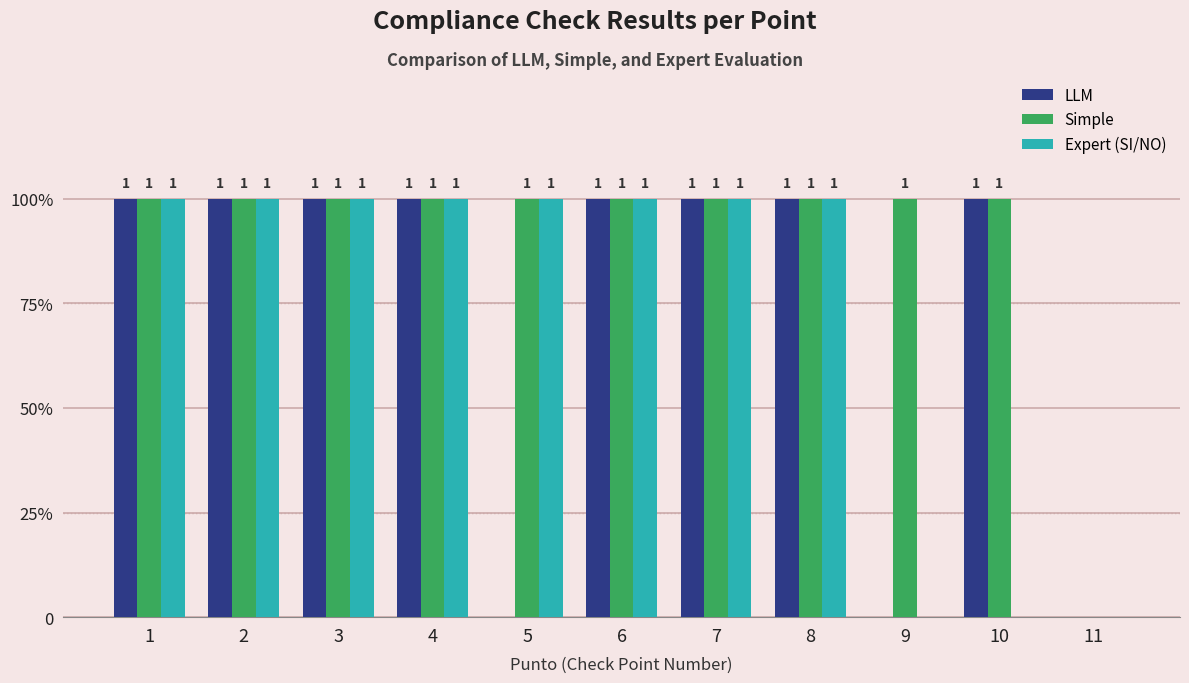

Are the bars horizontal?

No